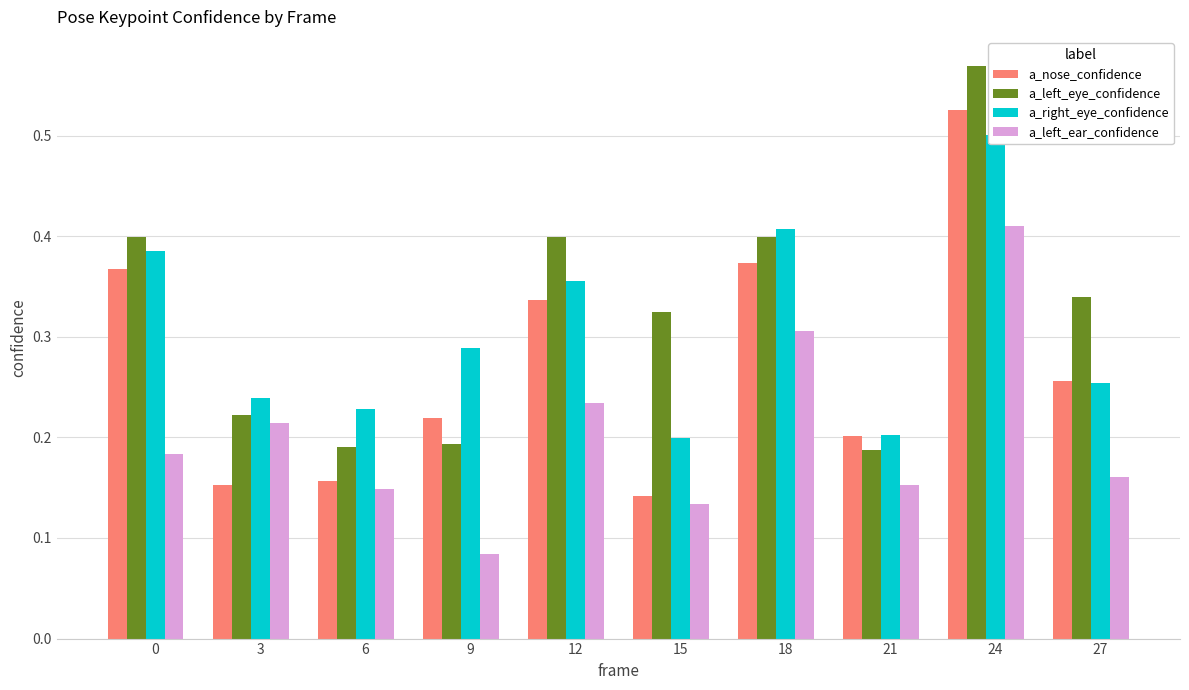

At how many categories does at least one series exceed 0?

10